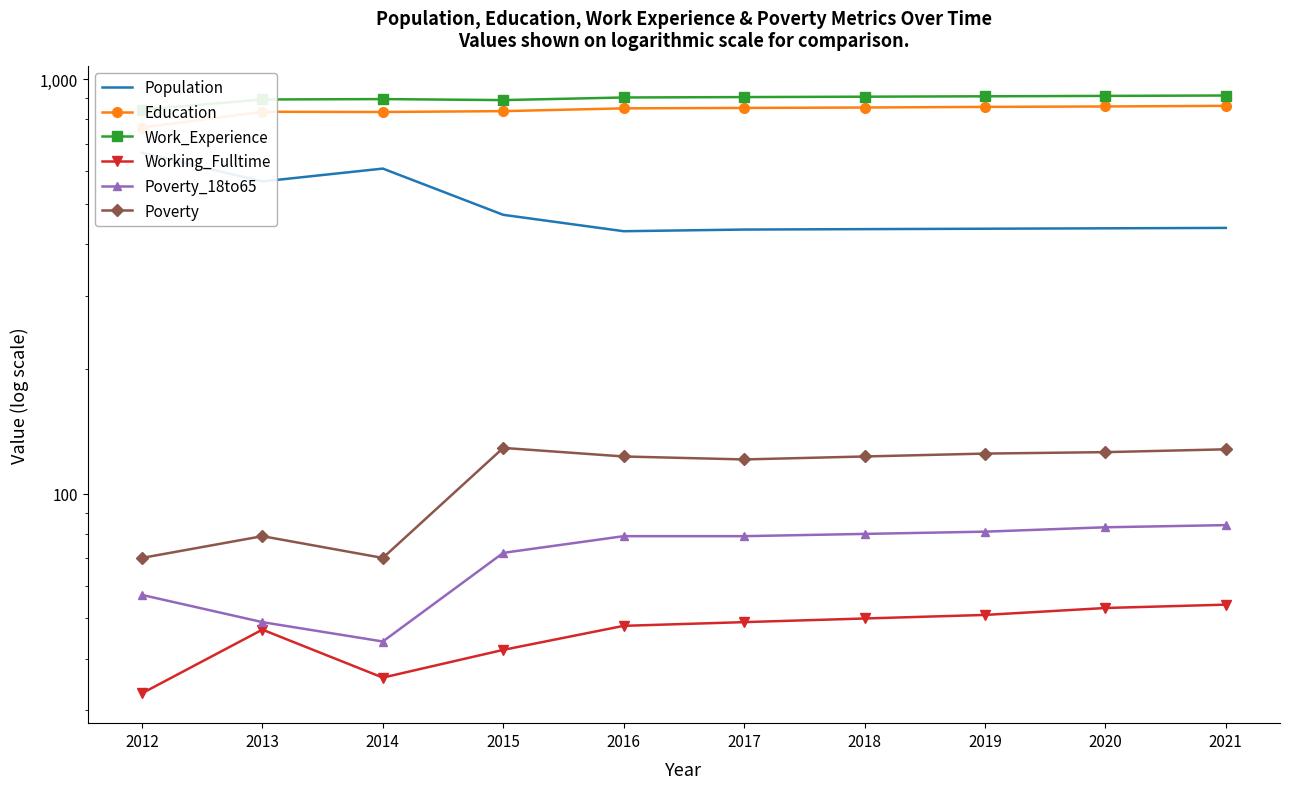

What is the sum of the Work_Experience values at 2012 and 2019?

1755